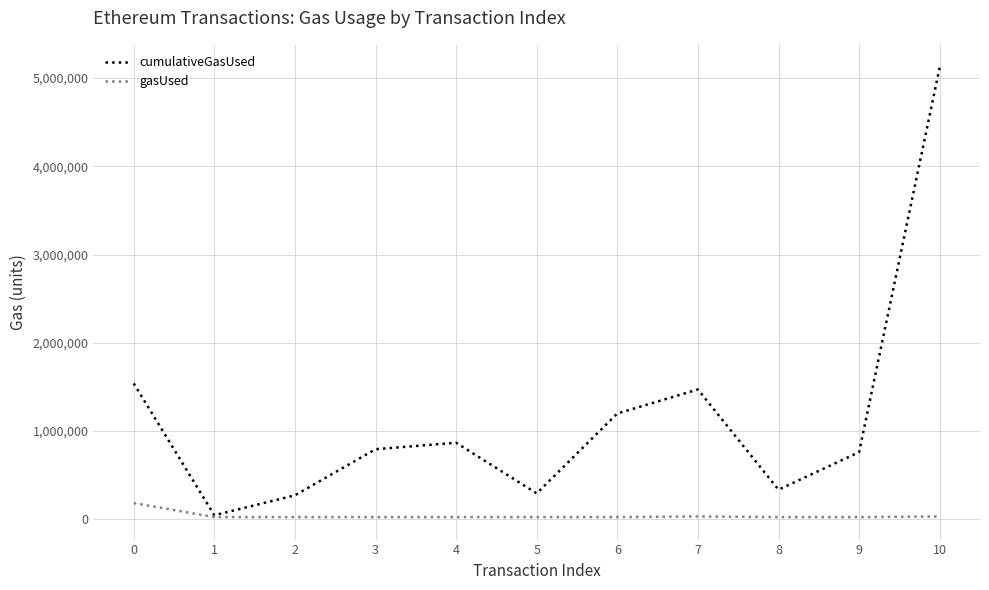

The value of gasUsed at 10 is 29951. True or false?

True